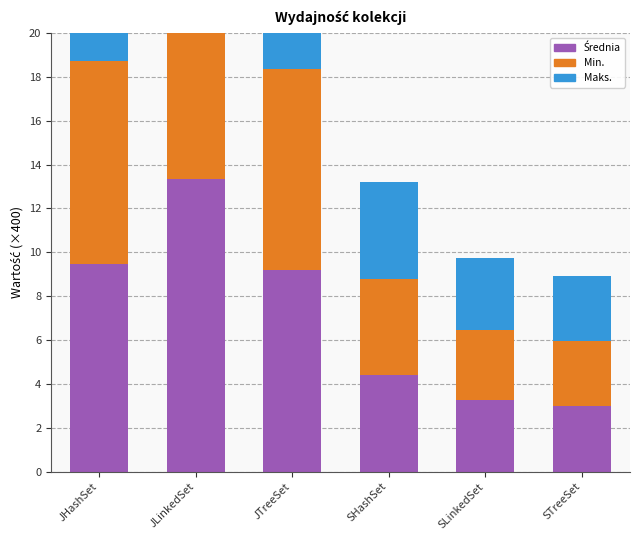

What is the label of the 2nd bar from the left?

JLinkedSet